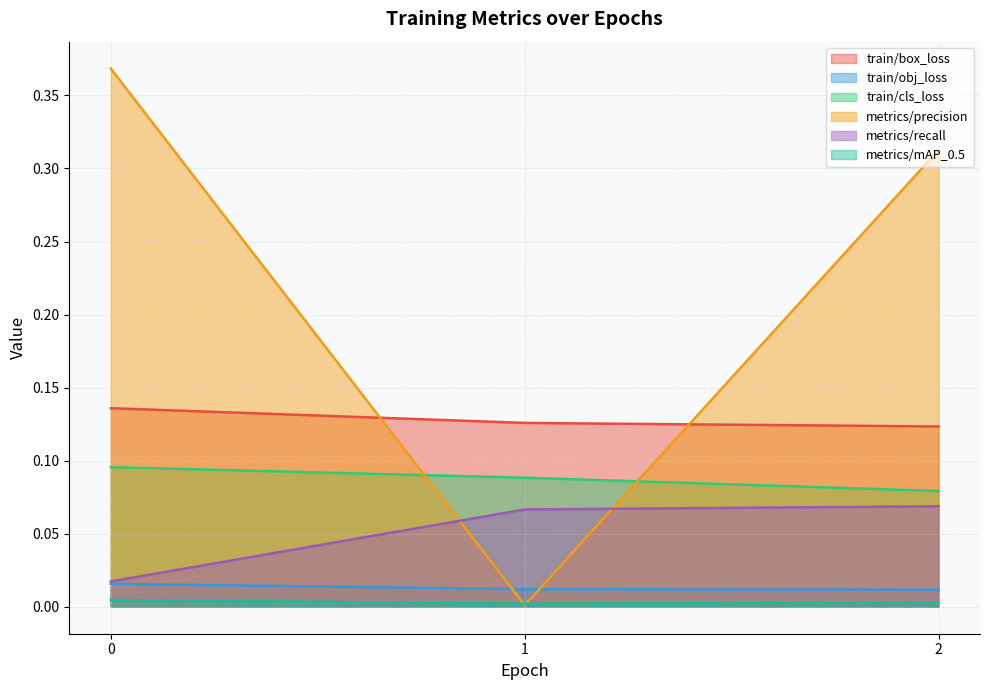

How many lines are shown in the chart?

6